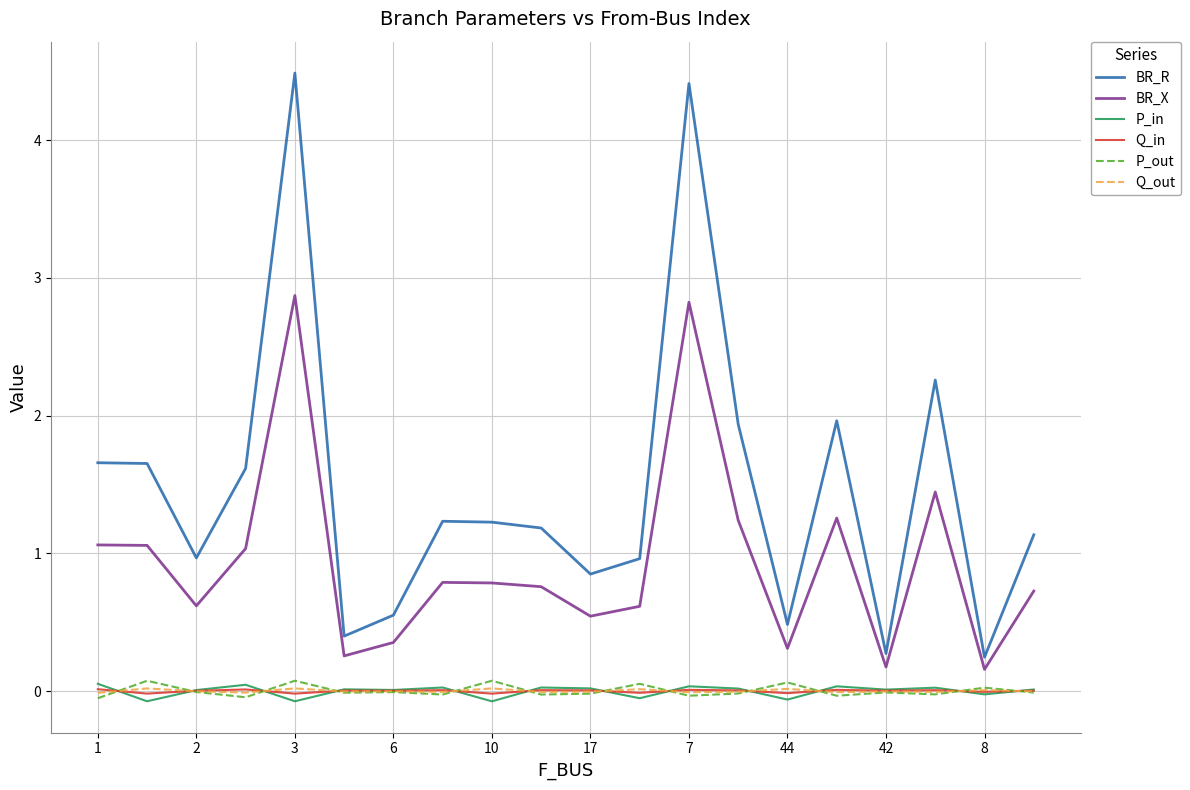

Which series has the largest total across all categories?

BR_R